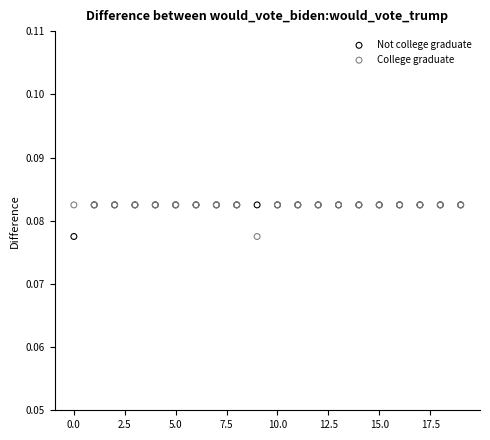

What are all the series names shown in the legend?

Not college graduate, College graduate